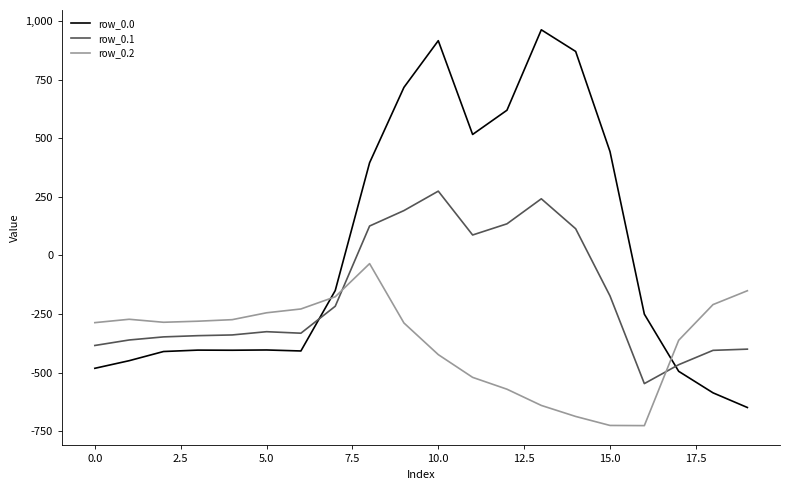

How many intersections are there between row_0.0 and row_0.1?

2